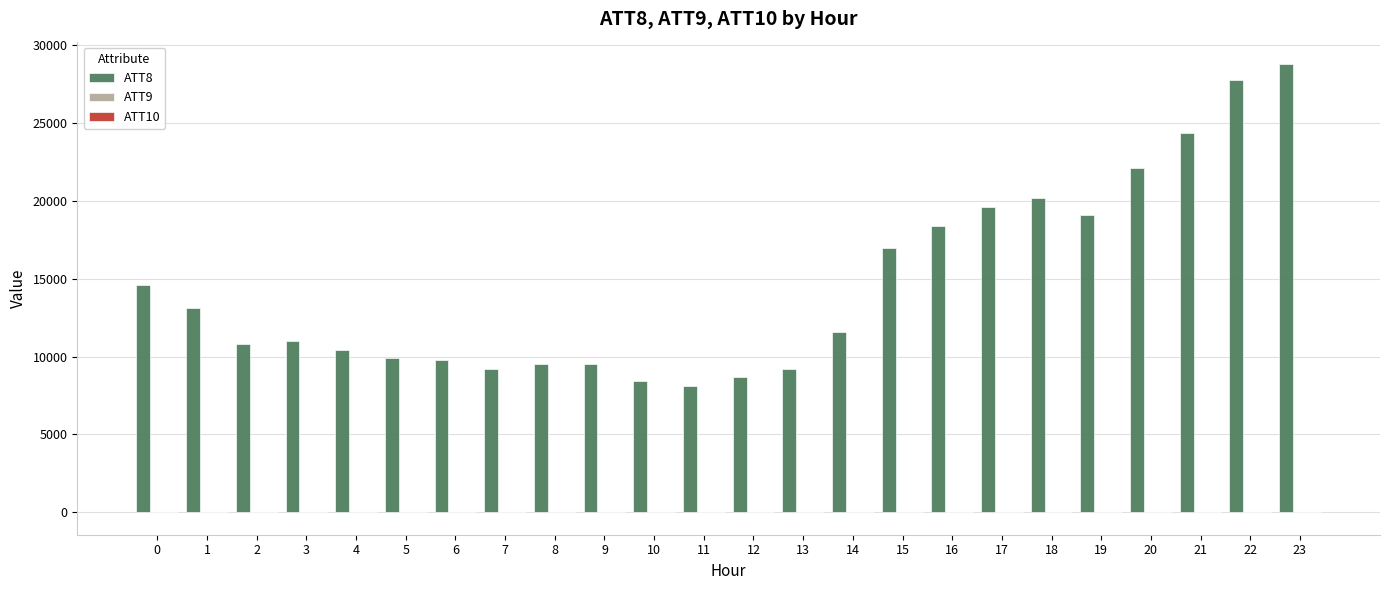

Which label corresponds to the largest value in the chart?

23